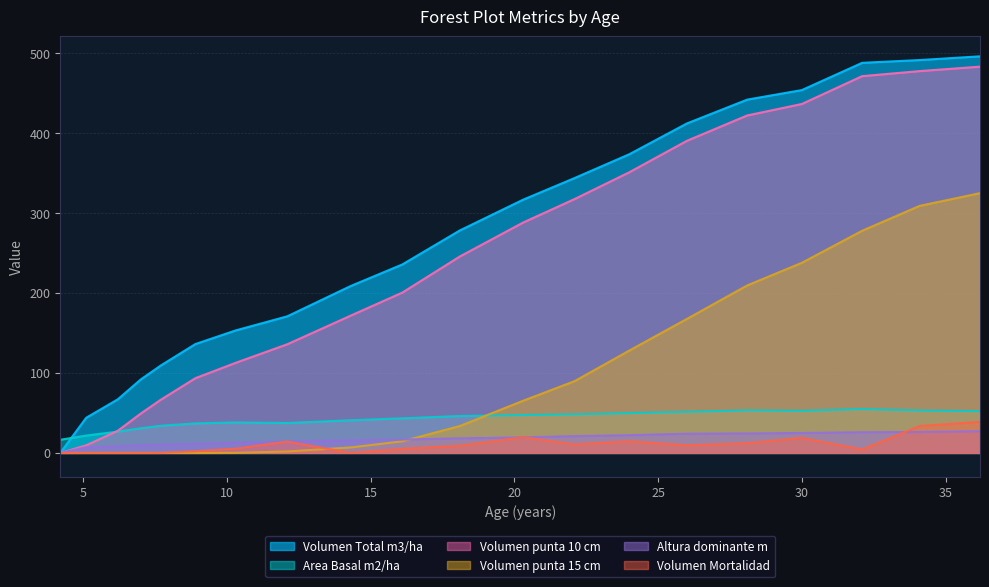

At which label does Volumen punta 10 cm reach its minimum?

4.2